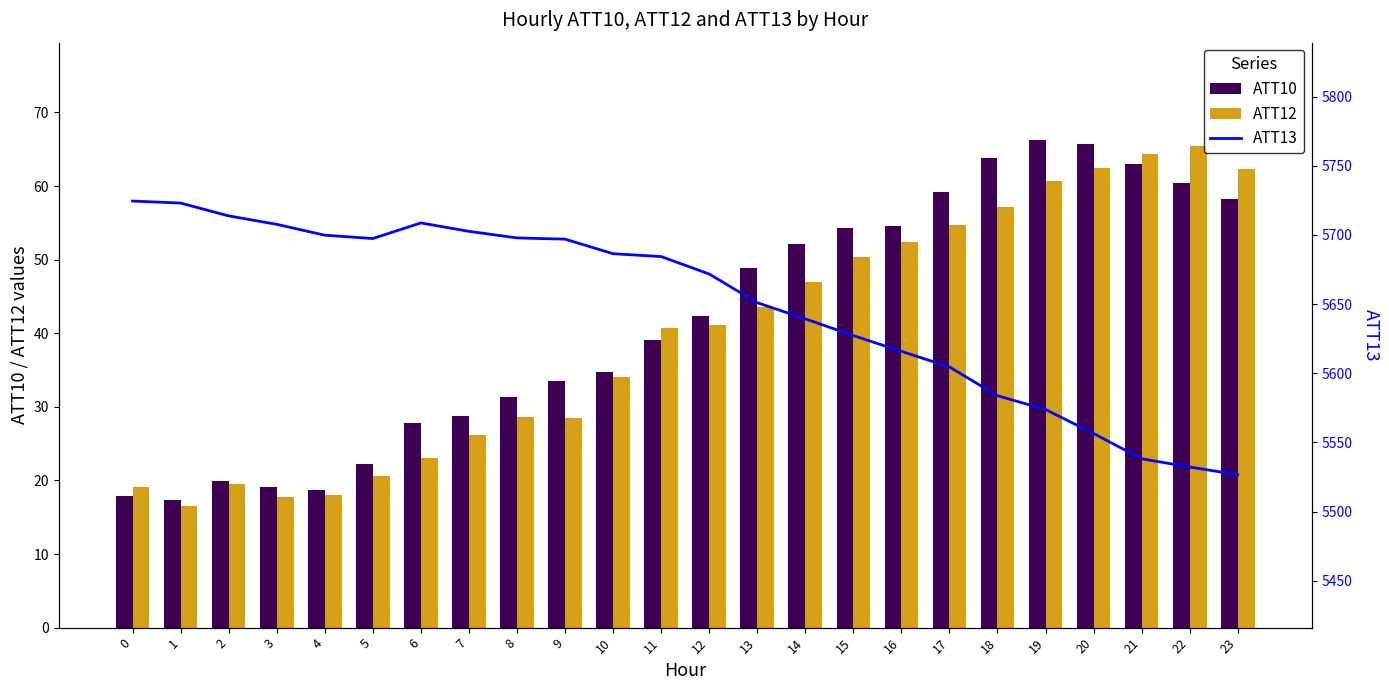

Does the chart contain any negative values?

No